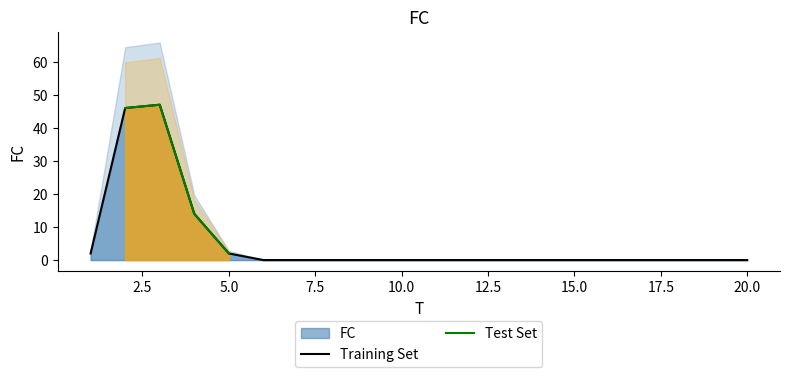

Reading left to right, list all the values displayed in this chart.

2	46	47	14	2	0	0	0	0	0	0	0	0	0	0	0	0	0	0	0